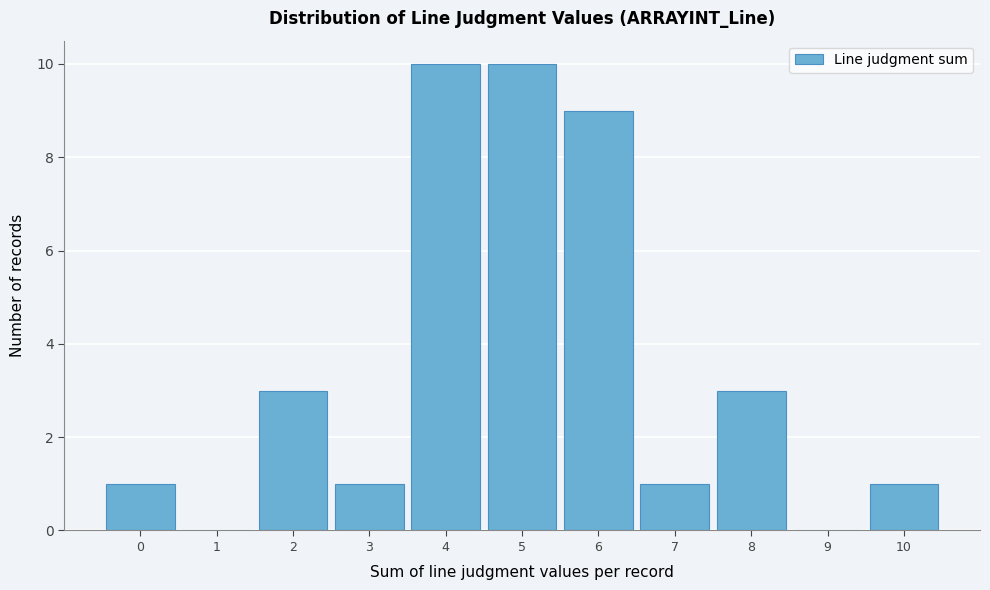

How tall is the bar that spans -0.5 to 0.5 on the x-axis? The values are not printed on the chart, so give them approximately, as read against the axis.

1